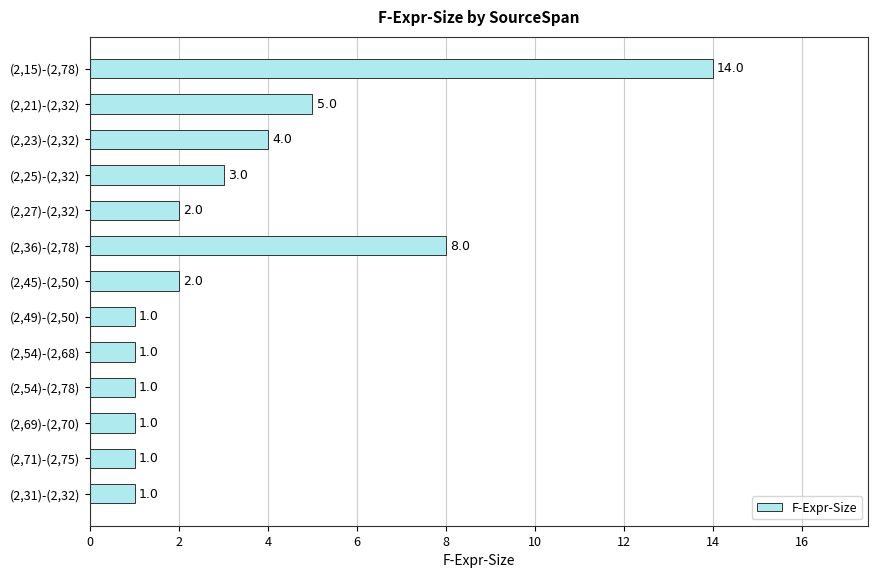

What is the average value?

3